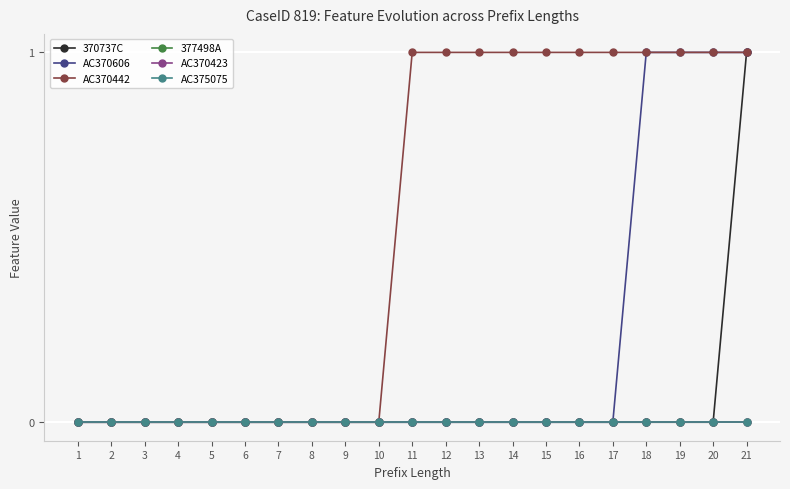

Does the chart have visible grid lines?

Yes